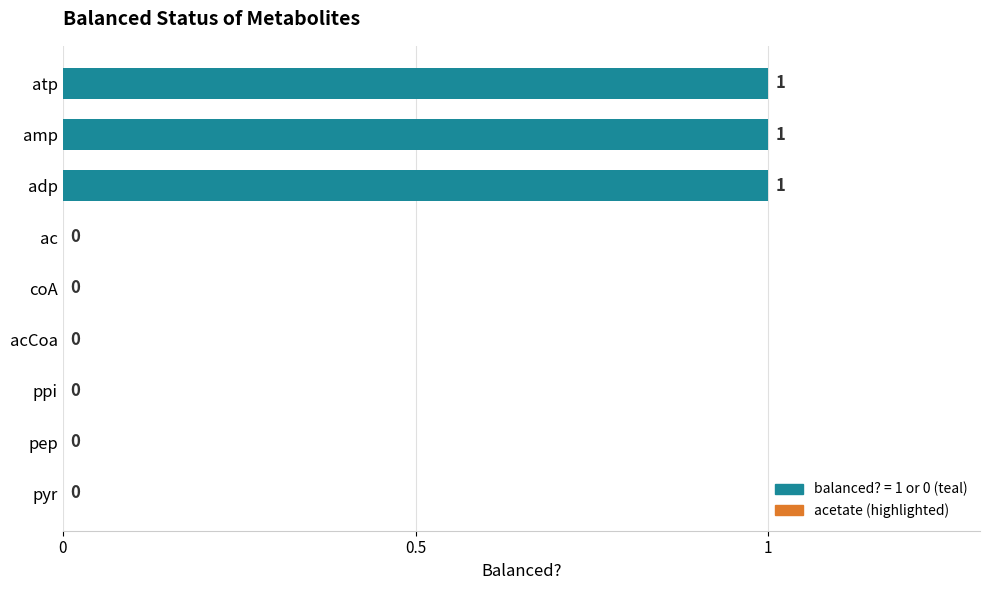

Between atp and pep, which is larger?

atp